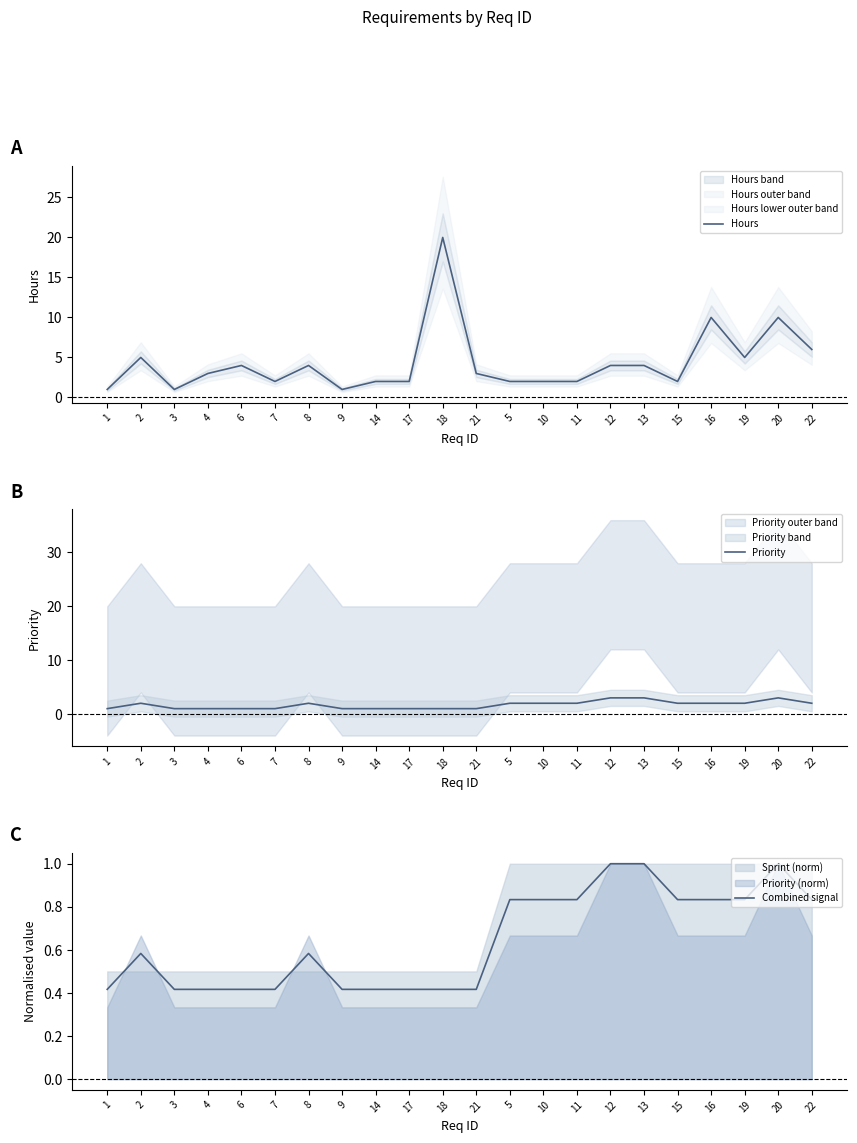

True or false: Hours and Priority cross at least once.

False